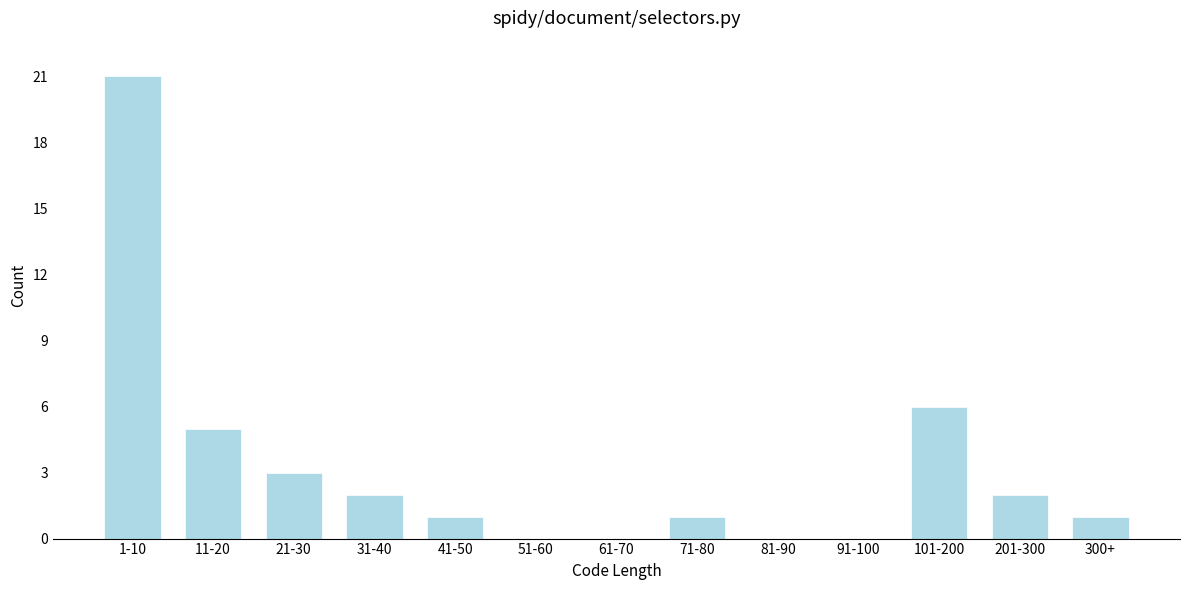

Reading left to right, extract all data points from this chart.

1-10=21	11-20=5	21-30=3	31-40=2	41-50=1	51-60=0	61-70=0	71-80=1	81-90=0	91-100=0	101-200=6	201-300=2	300+=1